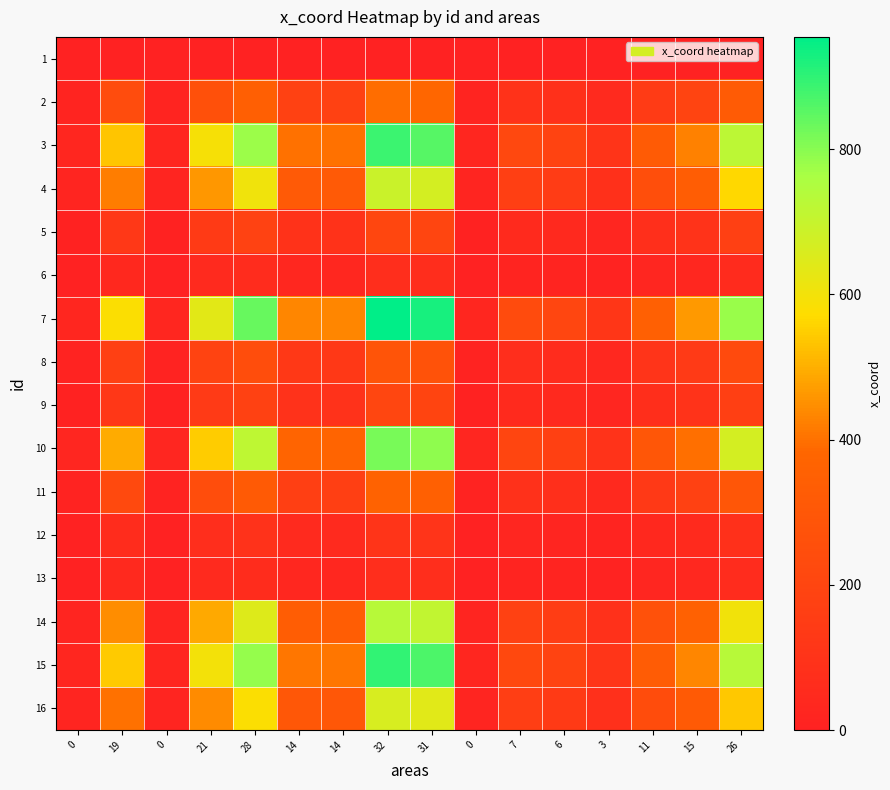

Reading right to left, transcribe all the data shown in this chart.

1: 26=0.0	15=0.0	11=0.0	3=0.0	6=0.0	7=0.0	0=0.0	31=0.0	32=0.0	14=0.0	14=0.0	28=0.0	21=0.0	0=0.0	19=0.0	0=0.0
2: 26=321.7	15=190.6	11=143.0	3=47.7	6=83.4	7=95.3	0=11.9	31=381.3	32=393.2	14=178.7	14=178.7	28=345.5	21=262.1	0=11.9	19=238.3	0=11.9
3: 26=723.4	15=428.7	11=321.5	3=107.2	6=187.6	7=214.4	0=26.8	31=857.4	32=884.2	14=401.9	14=401.9	28=777.0	21=589.5	0=26.8	19=535.9	0=26.8
4: 26=564.7	15=334.6	11=251.0	3=83.7	6=146.4	7=167.3	0=20.9	31=669.3	32=690.2	14=313.7	14=313.7	28=606.5	21=460.1	0=20.9	19=418.3	0=20.9
5: 26=169.4	15=100.4	11=75.3	3=25.1	6=43.9	7=50.2	0=6.3	31=200.8	32=207.1	14=94.1	14=94.1	28=182.0	21=138.1	0=6.3	19=125.5	0=6.3
6: 26=55.2	15=32.7	11=24.5	3=8.2	6=14.3	7=16.4	0=2.0	31=65.5	32=67.5	14=30.7	14=30.7	28=59.3	21=45.0	0=2.0	19=40.9	0=2.0
7: 26=781.1	15=462.9	11=347.2	3=115.7	6=202.5	7=231.4	0=28.9	31=925.8	32=954.7	14=434.0	14=434.0	28=839.0	21=636.5	0=28.9	19=578.6	0=28.9
8: 26=229.9	15=136.2	11=102.2	3=34.1	6=59.6	7=68.1	0=8.5	31=272.5	32=281.0	14=127.7	14=127.7	28=246.9	21=187.3	0=8.5	19=170.3	0=8.5
9: 26=165.6	15=98.1	11=73.6	3=24.5	6=42.9	7=49.1	0=6.1	31=196.3	32=202.4	14=92.0	14=92.0	28=177.9	21=134.9	0=6.1	19=122.7	0=6.1
10: 26=669.1	15=396.5	11=297.4	3=99.1	6=173.5	7=198.3	0=24.8	31=793.0	32=817.8	14=371.7	14=371.7	28=718.7	21=545.2	0=24.8	19=495.6	0=24.8
11: 26=297.7	15=176.4	11=132.3	3=44.1	6=77.2	7=88.2	0=11.0	31=352.8	32=363.8	14=165.4	14=165.4	28=319.7	21=242.5	0=11.0	19=220.5	0=11.0
12: 26=85.5	15=50.7	11=38.0	3=12.7	6=22.2	7=25.3	0=3.2	31=101.3	32=104.5	14=47.5	14=47.5	28=91.8	21=69.7	0=3.2	19=63.3	0=3.2
13: 26=57.2	15=33.9	11=25.4	3=8.5	6=14.8	7=16.9	0=2.1	31=67.8	32=69.9	14=31.8	14=31.8	28=61.4	21=46.6	0=2.1	19=42.4	0=2.1
14: 26=600.9	15=356.1	11=267.1	3=89.0	6=155.8	7=178.0	0=22.3	31=712.1	32=734.4	14=333.8	14=333.8	28=645.4	21=489.6	0=22.3	19=445.1	0=22.3
15: 26=732.5	15=434.1	11=325.6	3=108.5	6=189.9	7=217.0	0=27.1	31=868.2	32=895.3	14=407.0	14=407.0	28=786.8	21=596.9	0=27.1	19=542.6	0=27.1
16: 26=540.2	15=320.1	11=240.1	3=80.0	6=140.1	7=160.1	0=20.0	31=640.3	32=660.3	14=300.1	14=300.1	28=580.3	21=440.2	0=20.0	19=400.2	0=20.0